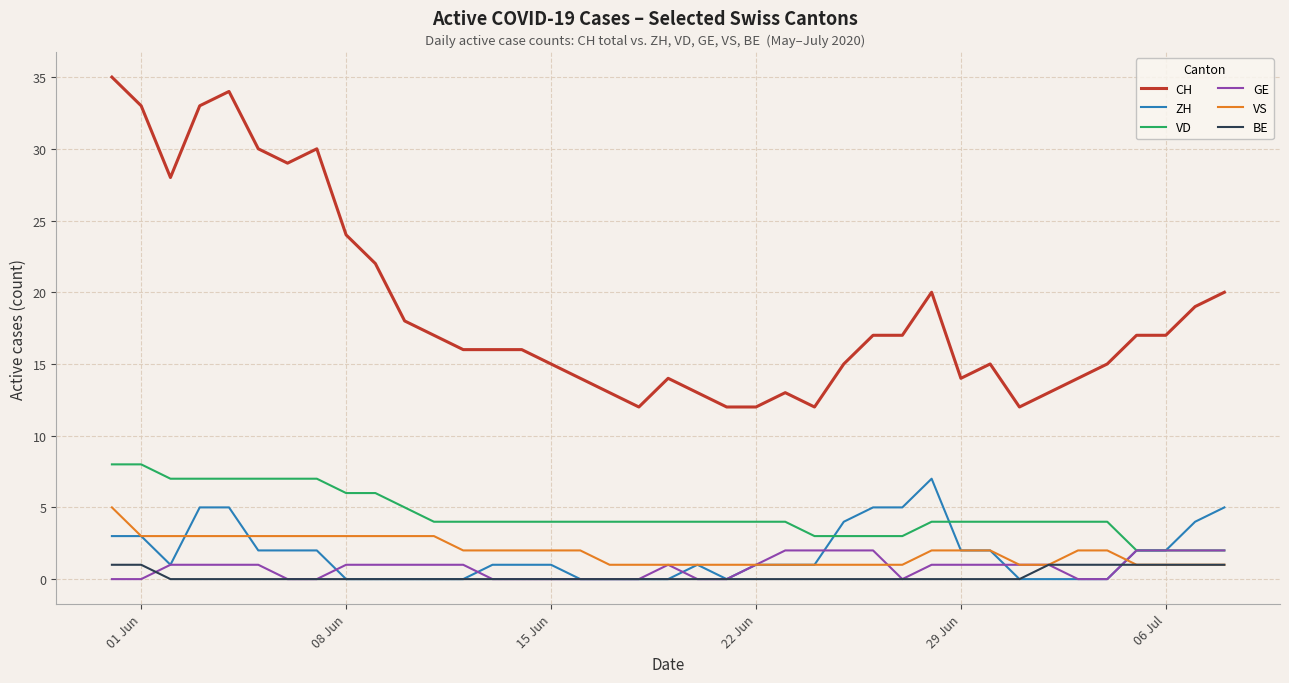

Which series has the widest spread of values?

CH